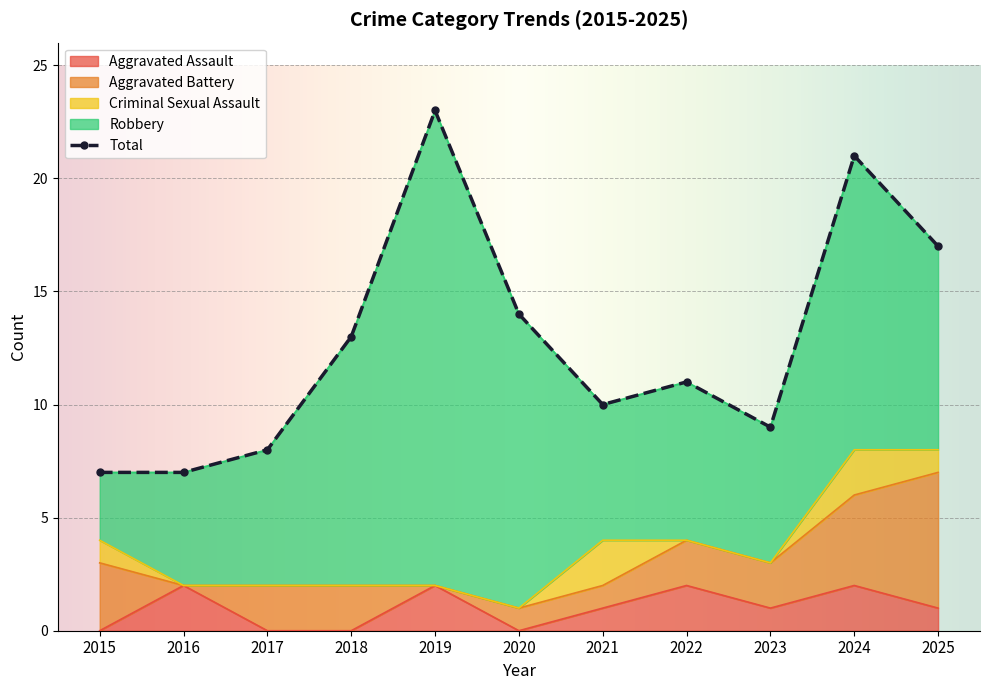

At how many categories does at least one series exceed 8?

8